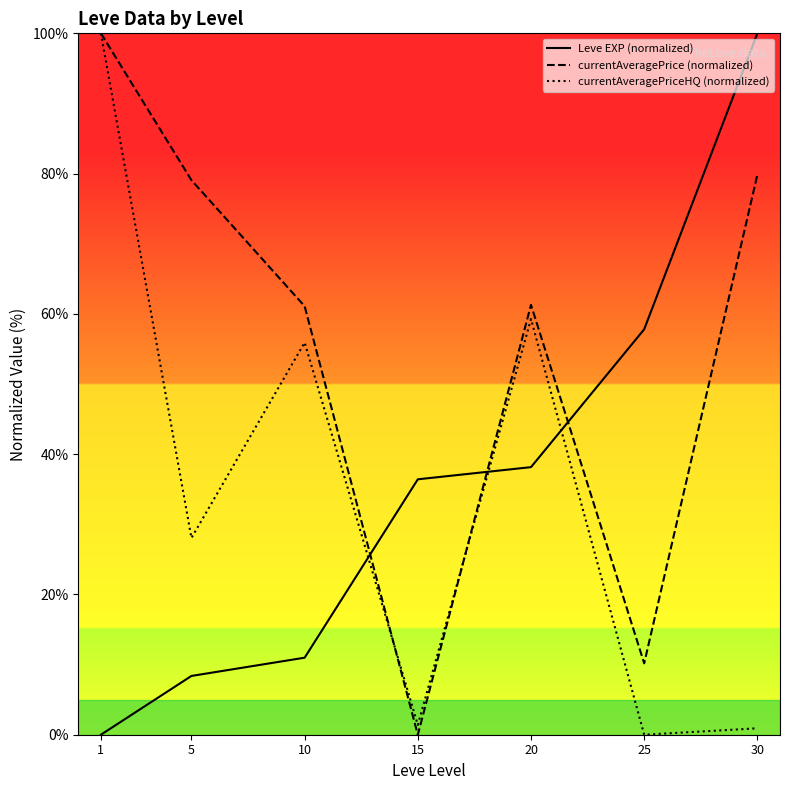

What is the average value of the currentAveragePrice (normalized) series?

55.9